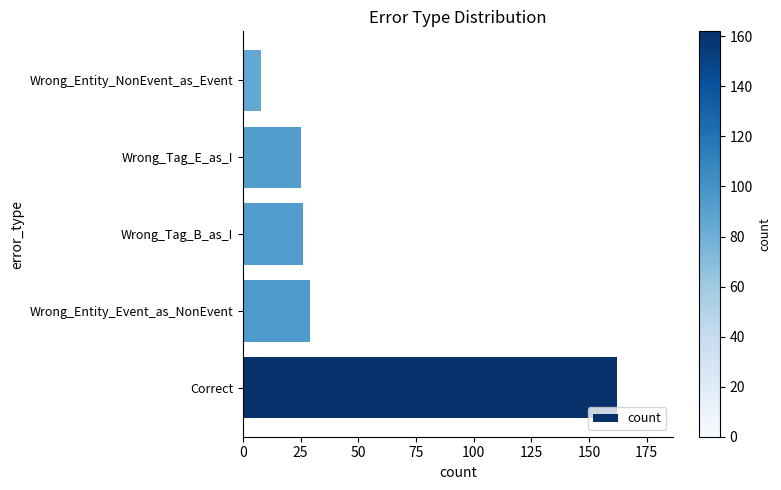

Where is the data nearest to the value 85?

Wrong_Entity_Event_as_NonEvent